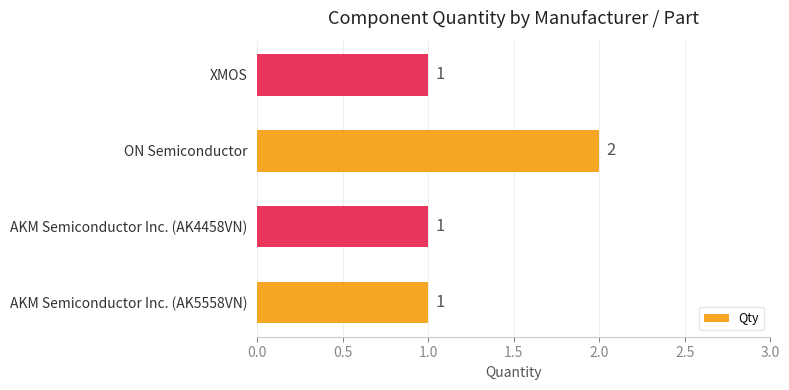

What is the average value?

1